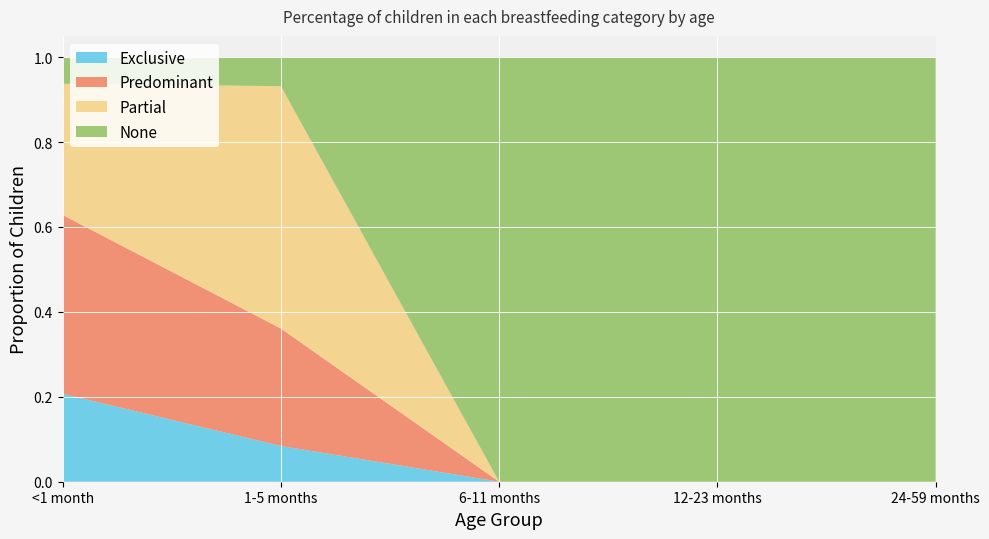

Reading right to left, extract all data points from this chart.

Exclusive: 0.0	0.0	0.0	0.1	0.2
Predominant: 0.0	0.0	0.0	0.3	0.4
Partial: 0.0	0.0	0.0	0.6	0.3
None: 1.0	1.0	1.0	0.1	0.1